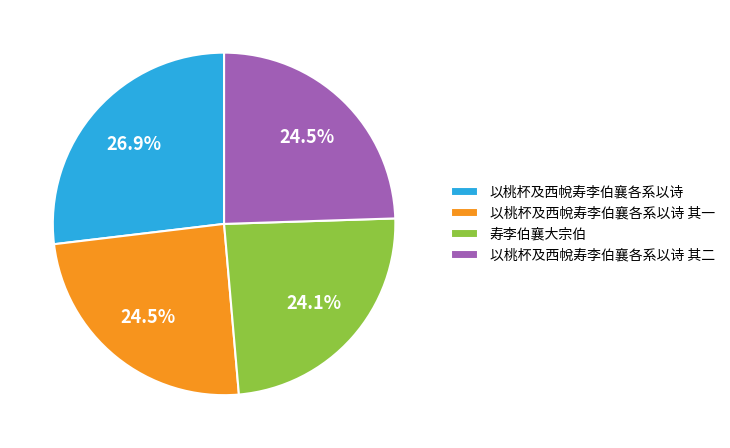

What percentage is the 寿李伯襄大宗伯 slice, to the nearest percent?

24%